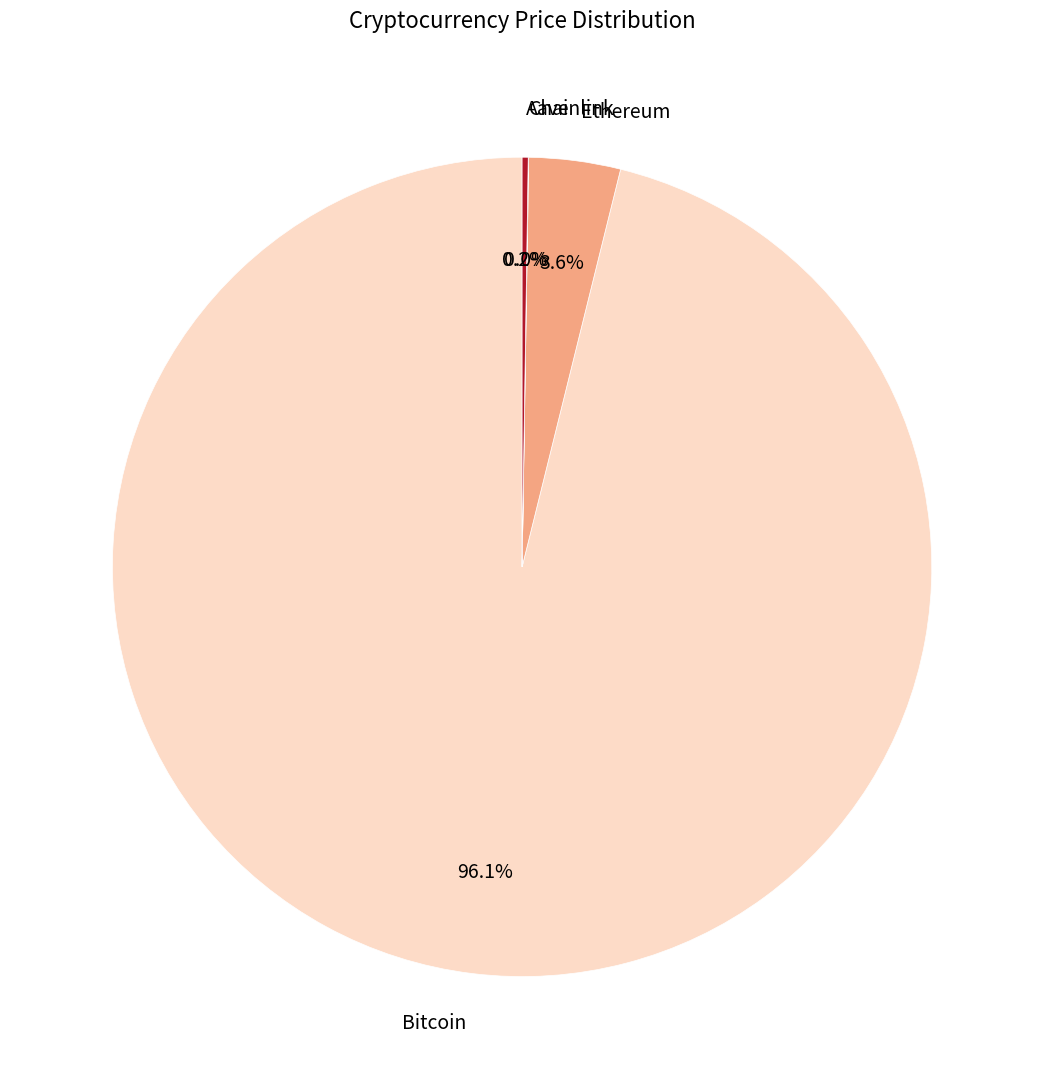

To the nearest percent, what percentage of the pie is Bitcoin?

96%